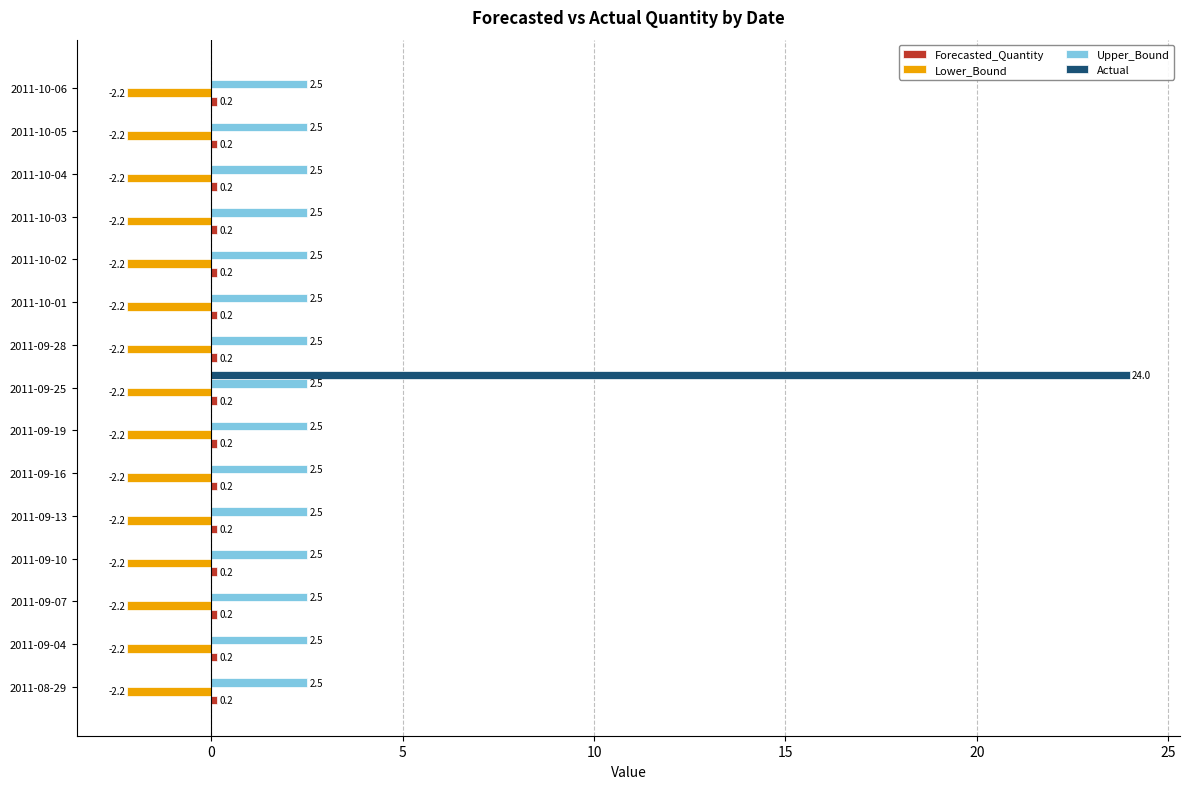

What is the approximate value of Upper_Bound at 2011-09-16?

2.5